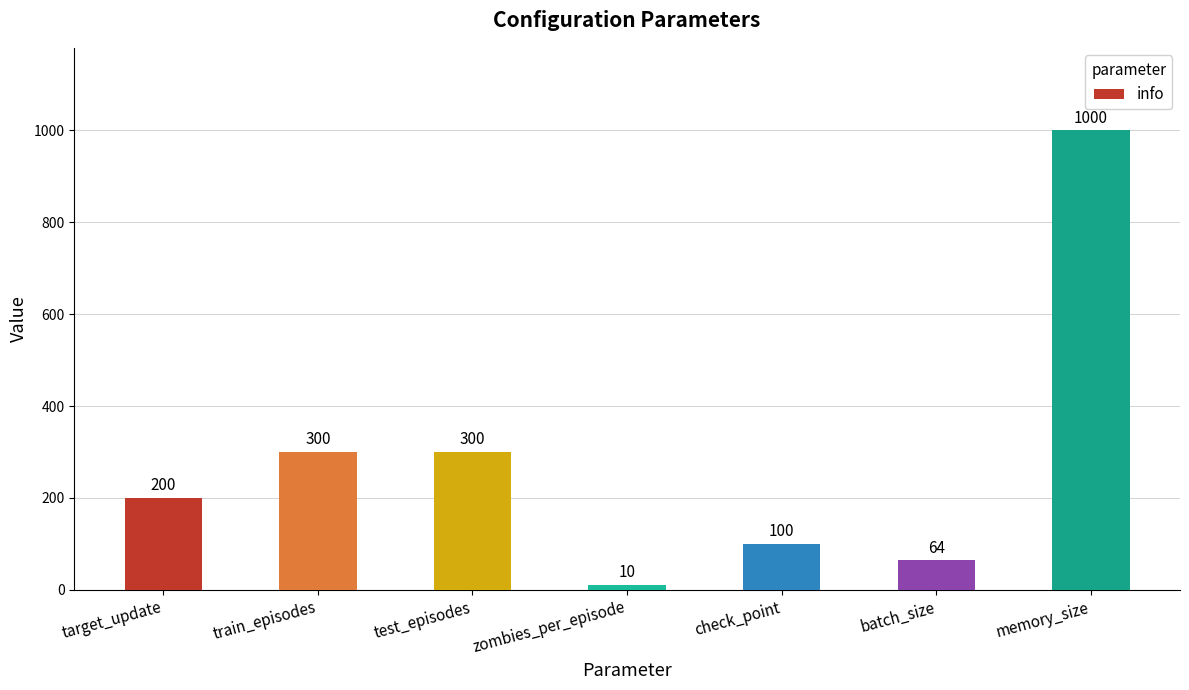

Are the bars horizontal?

No